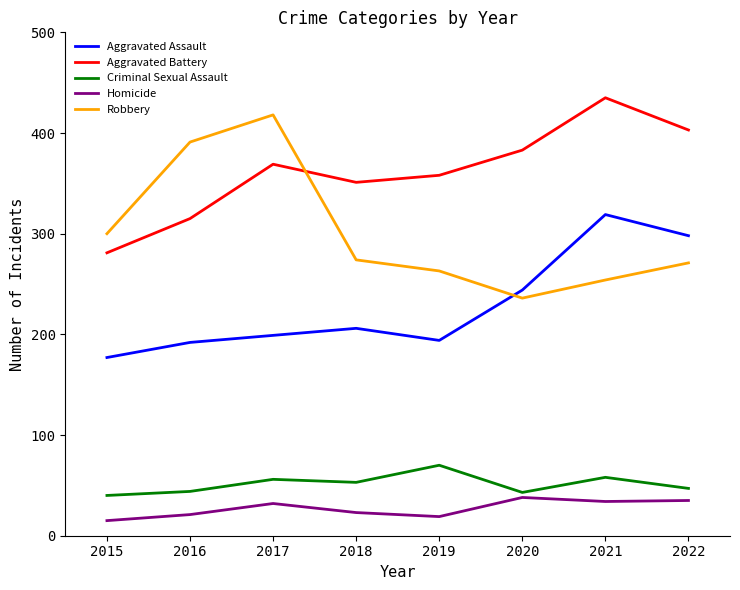

Which series has the largest range (max minus min)?

Robbery